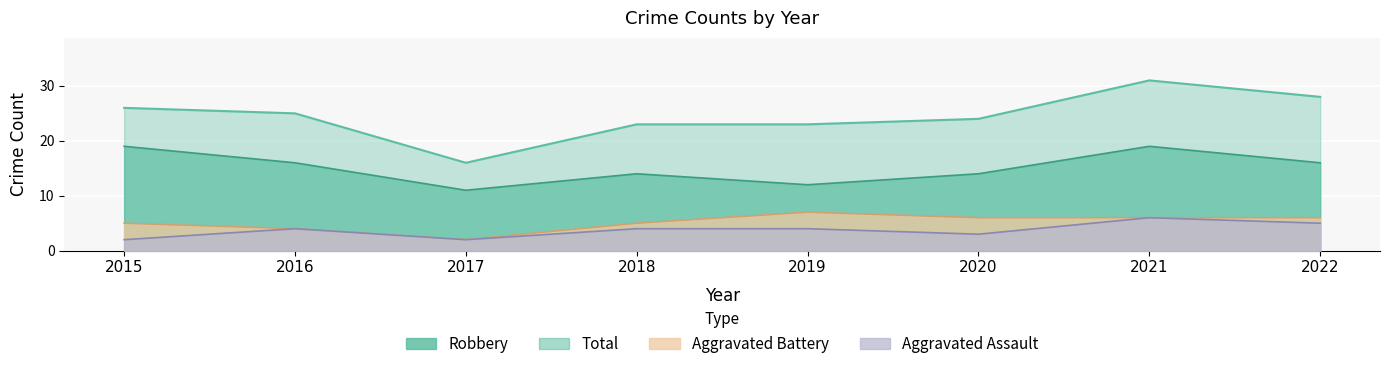

Rank the series at 2019 from lowest to highest value.

Aggravated Assault, Aggravated Battery, Robbery, Total